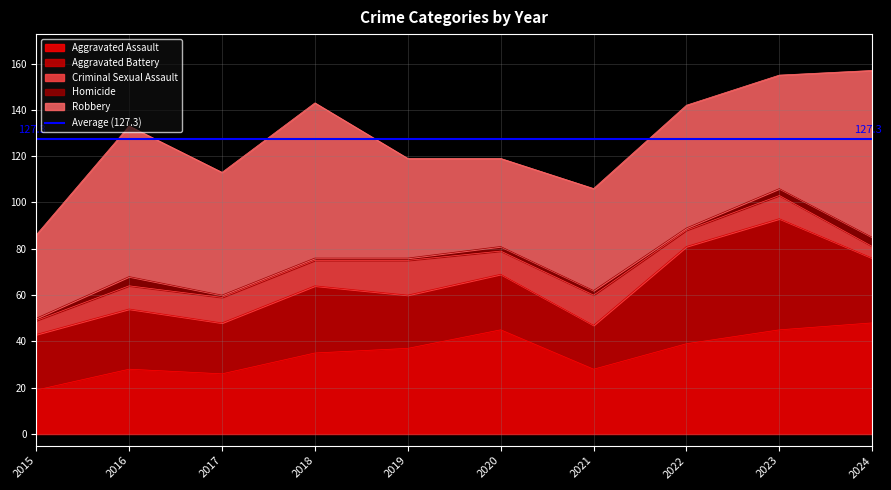

At 2024, list the series in order from smallest to largest.

Homicide, Criminal Sexual Assault, Aggravated Battery, Aggravated Assault, Robbery